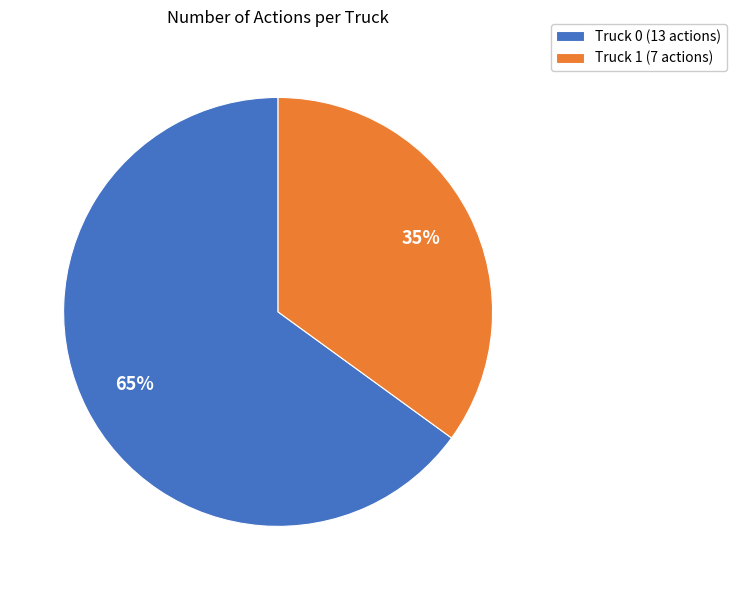

How many segments does this pie chart have?

2